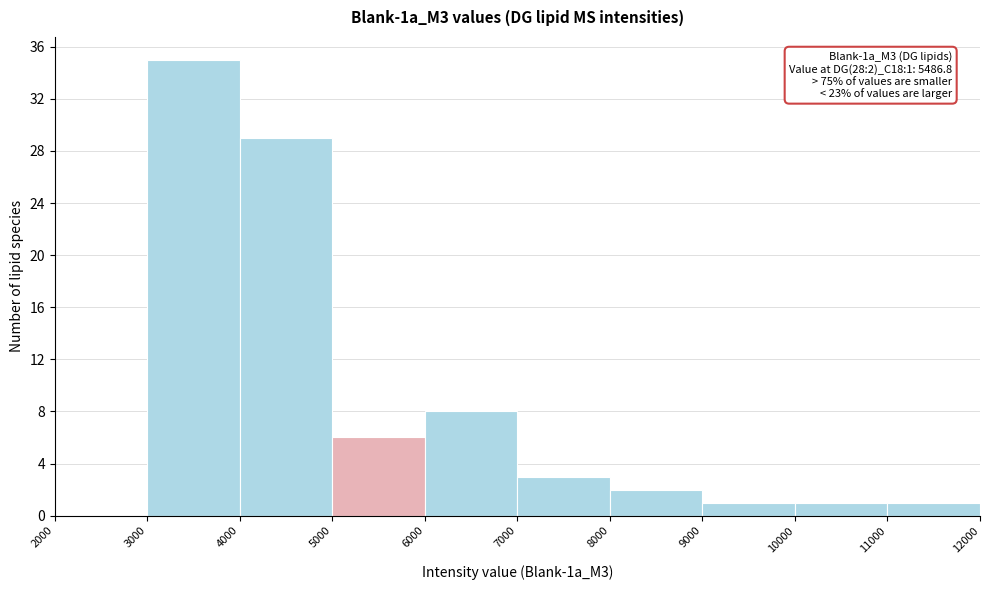

Which range on the x-axis has the tallest bar?

3000 to 4000